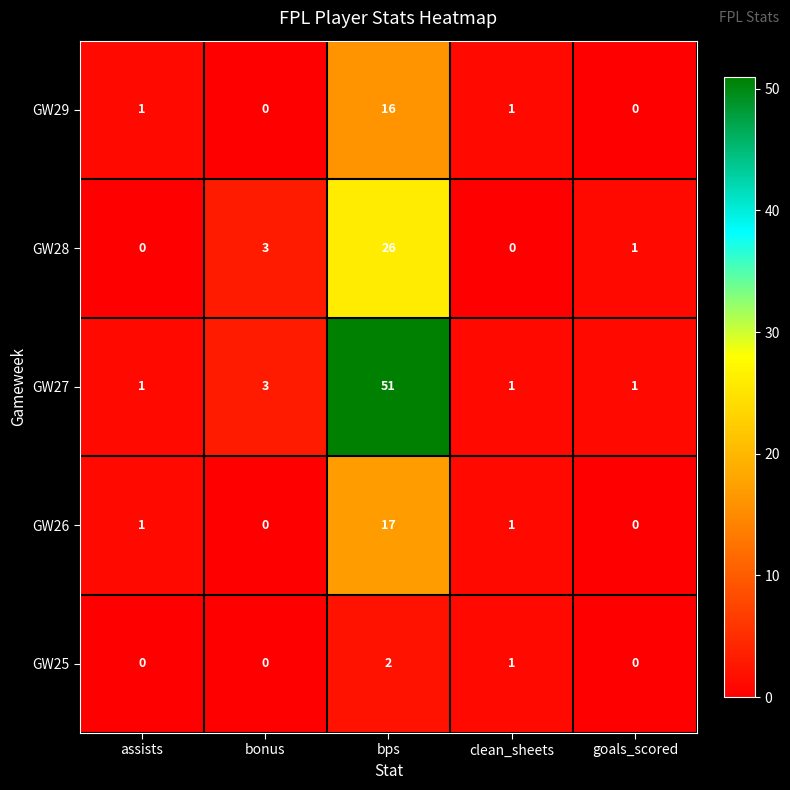

Which series has the largest range (max minus min)?

GW27